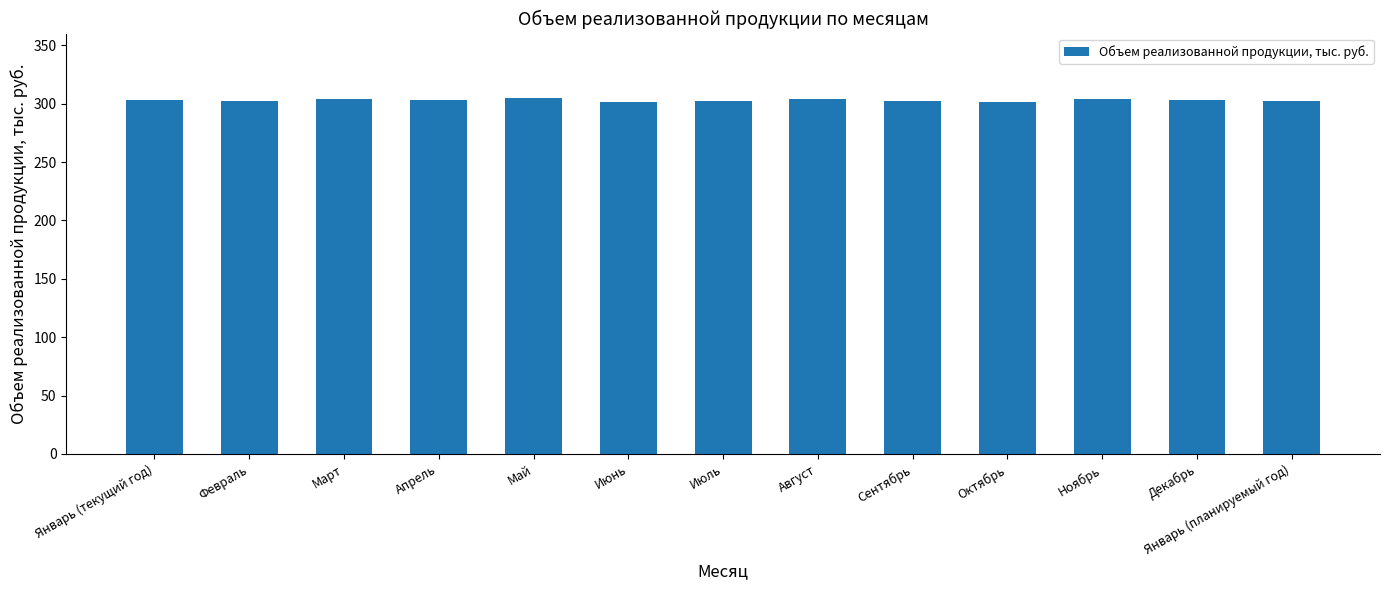

What is the sum of the values at Ноябрь and Июнь?

605